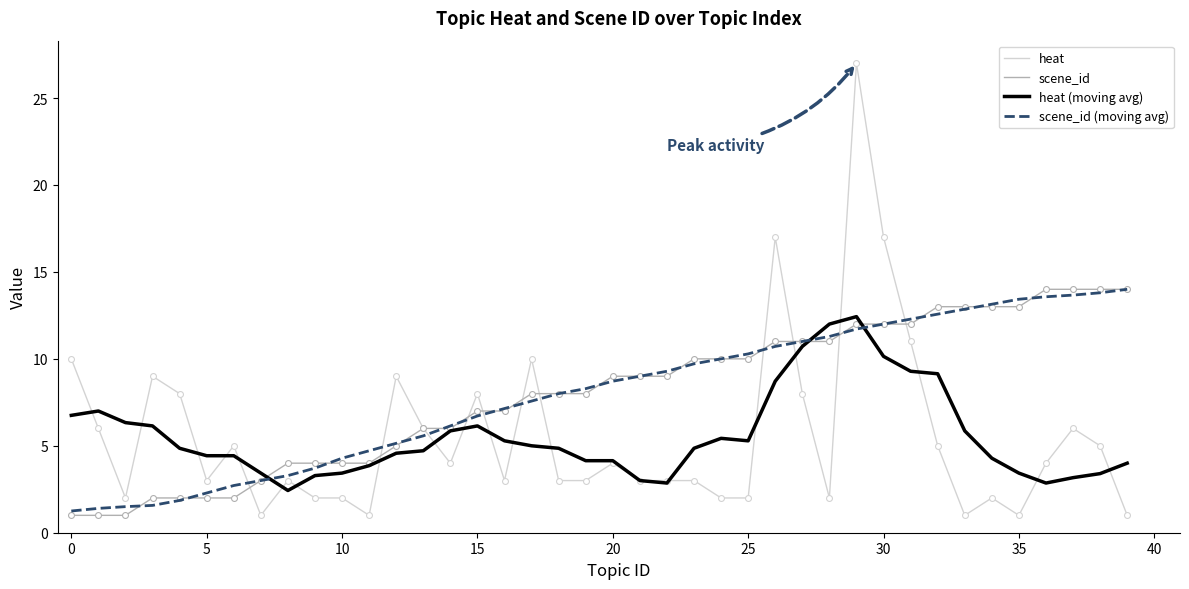

What are all the series names shown in the legend?

heat, scene_id, heat (moving avg), scene_id (moving avg)